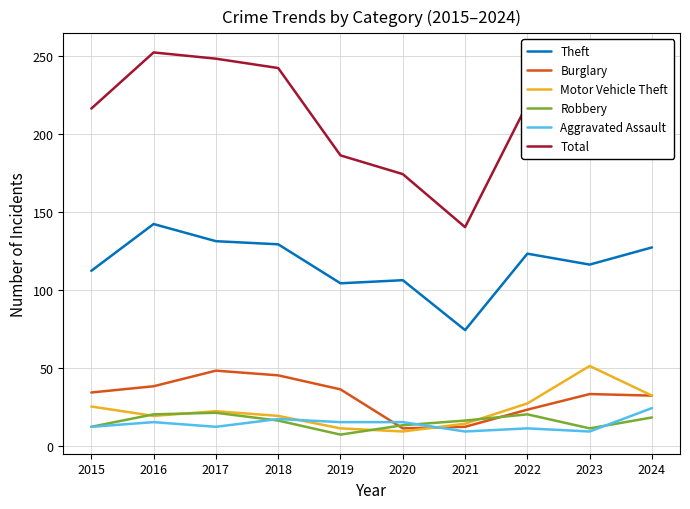

What is the approximate value of Burglary at 2021?

12